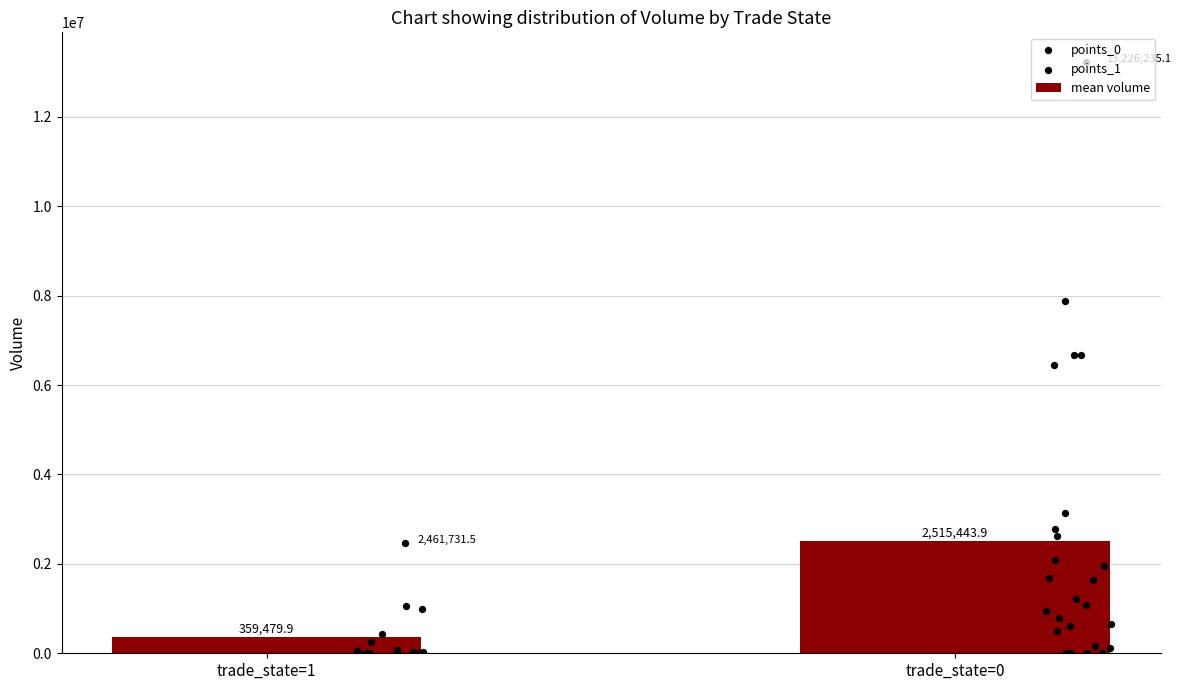

Where is mean volume nearest to the value 1437461?

trade_state=1